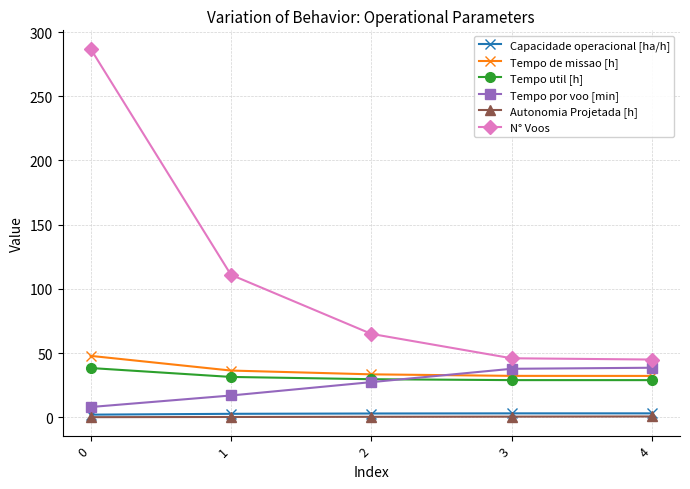

Between 0 and 4, which series saw the biggest shift?

N° Voos